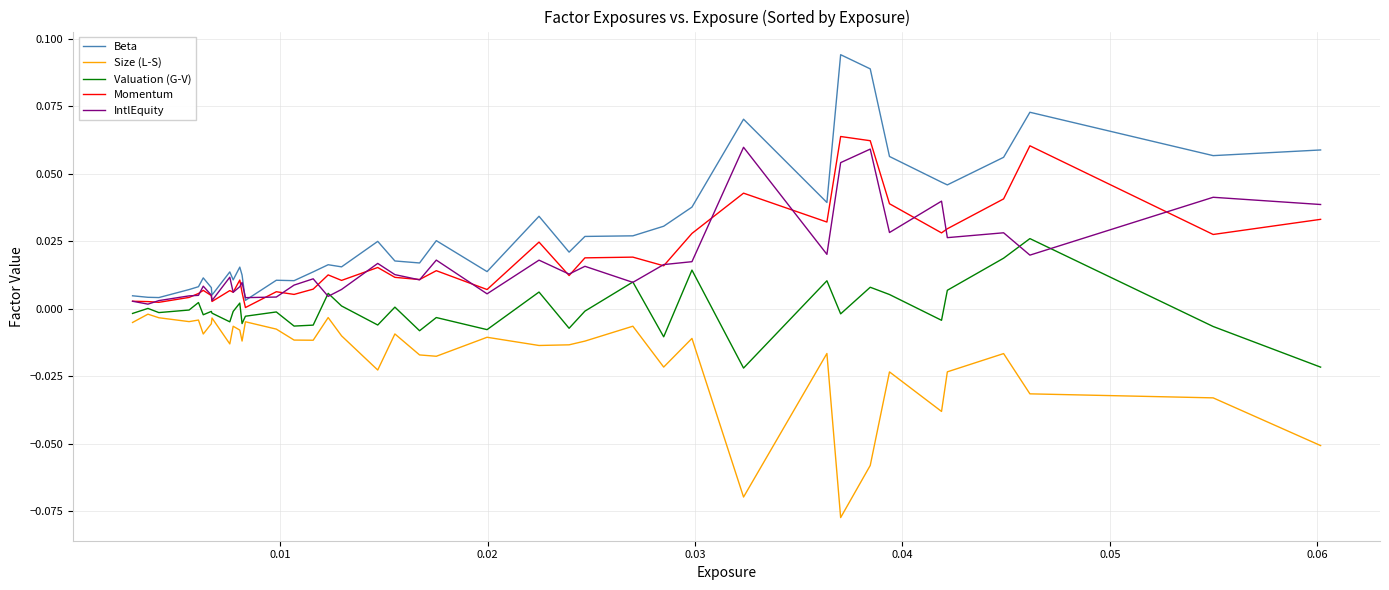

Which series has the largest range (max minus min)?

Beta